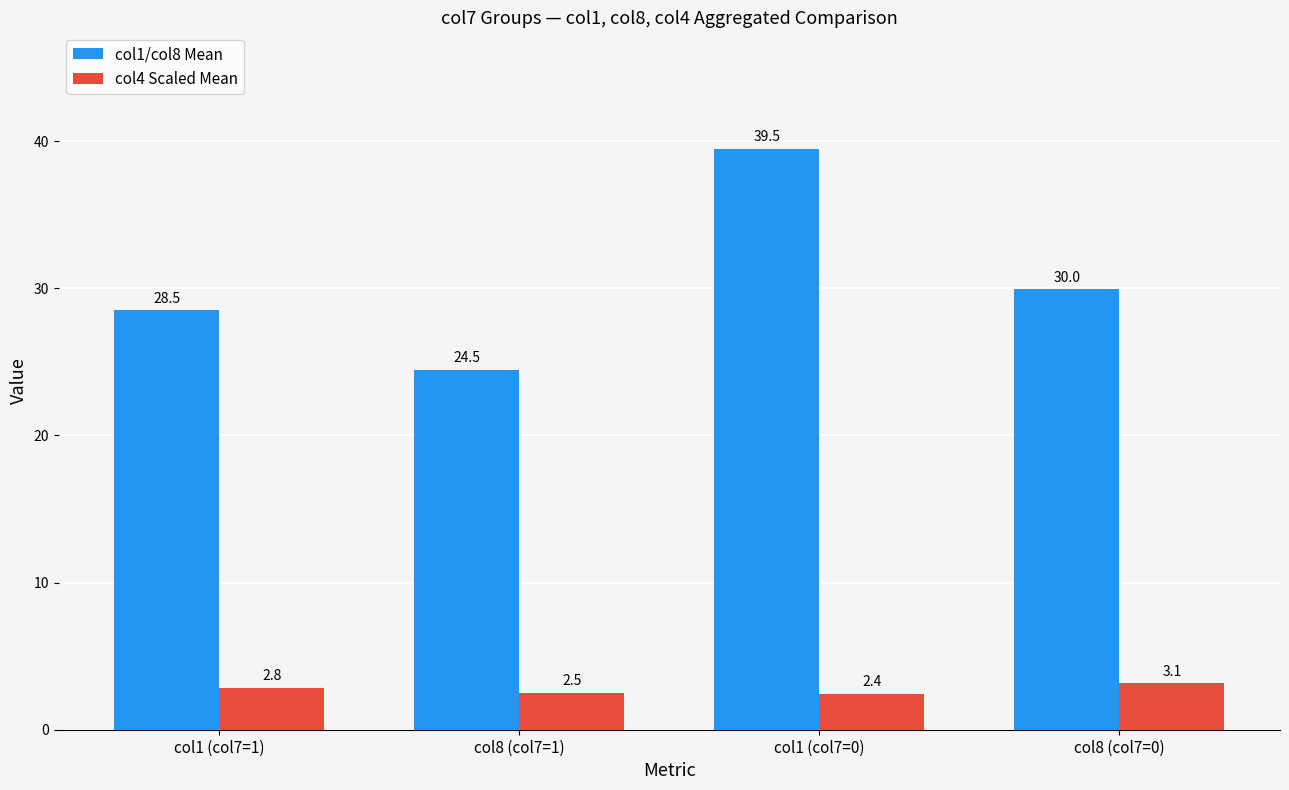

At which label does col1/col8 Mean reach its minimum?

col8 (col7=1)